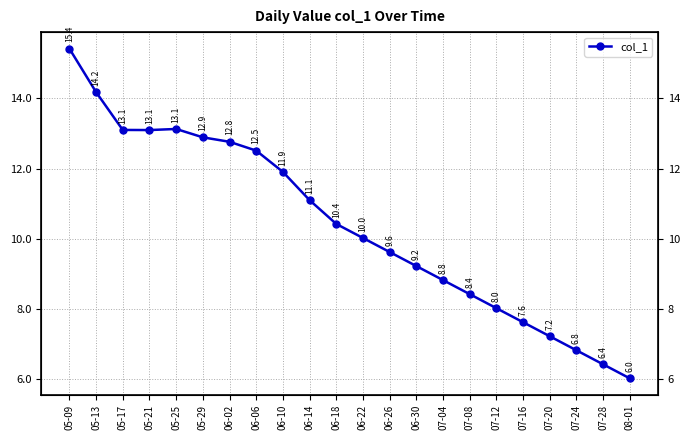

How many series are shown in this chart?

1